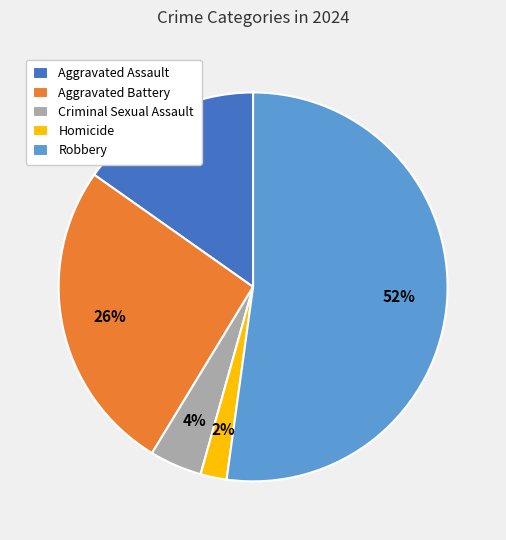

Is there a majority slice in this chart?

Yes